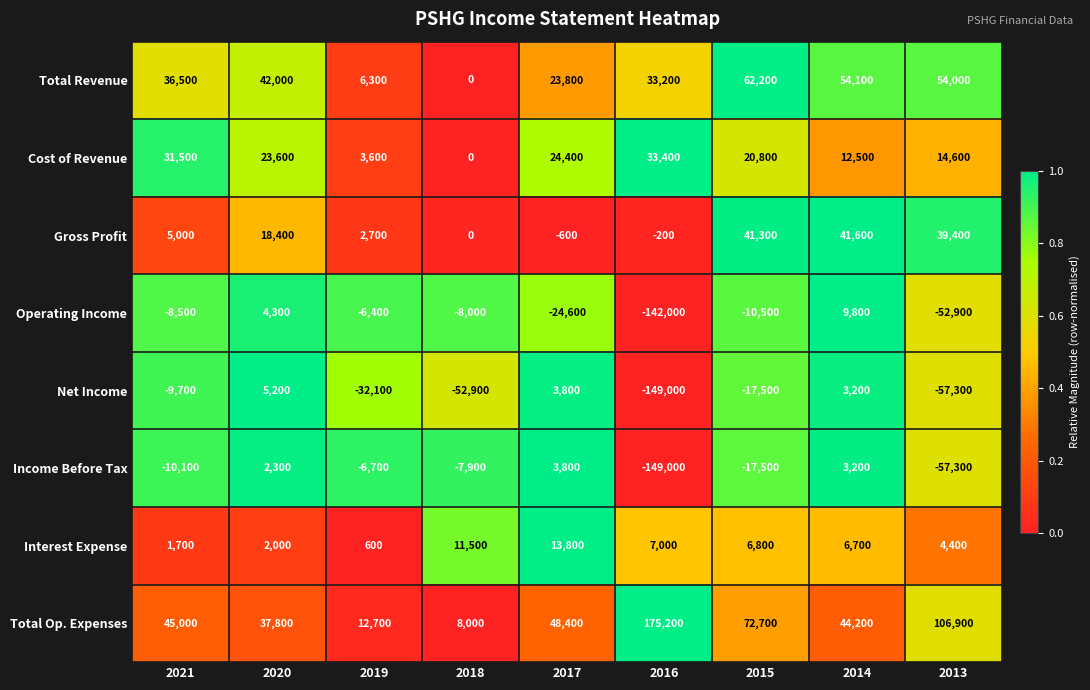

Which category has the highest value across all series?

2016